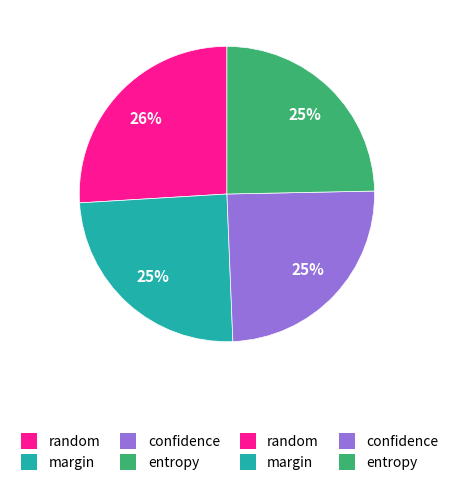

Is there any slice that represents more than half of the pie?

No